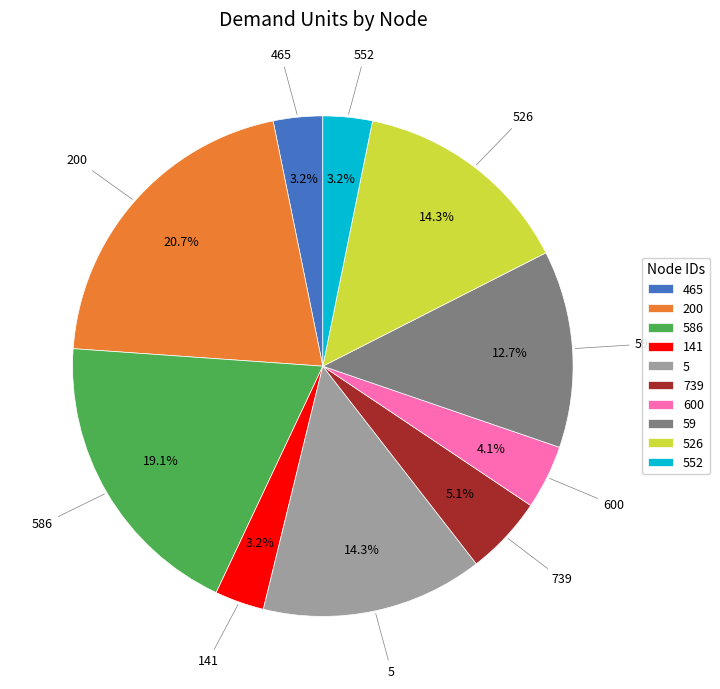

Is it true that 586 is 11% of the pie?

False